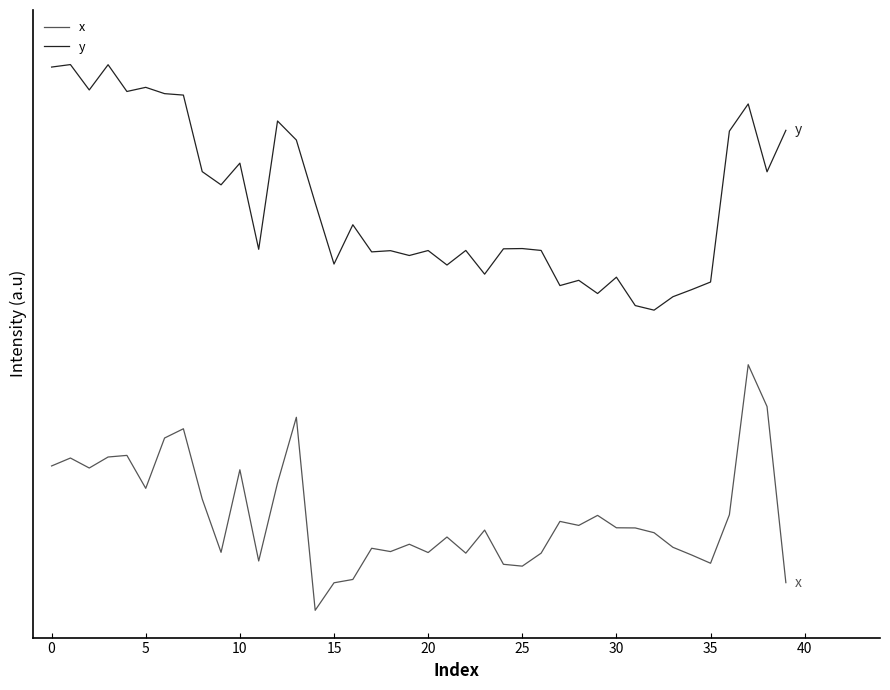

True or false: x and y intersect in this chart.

False